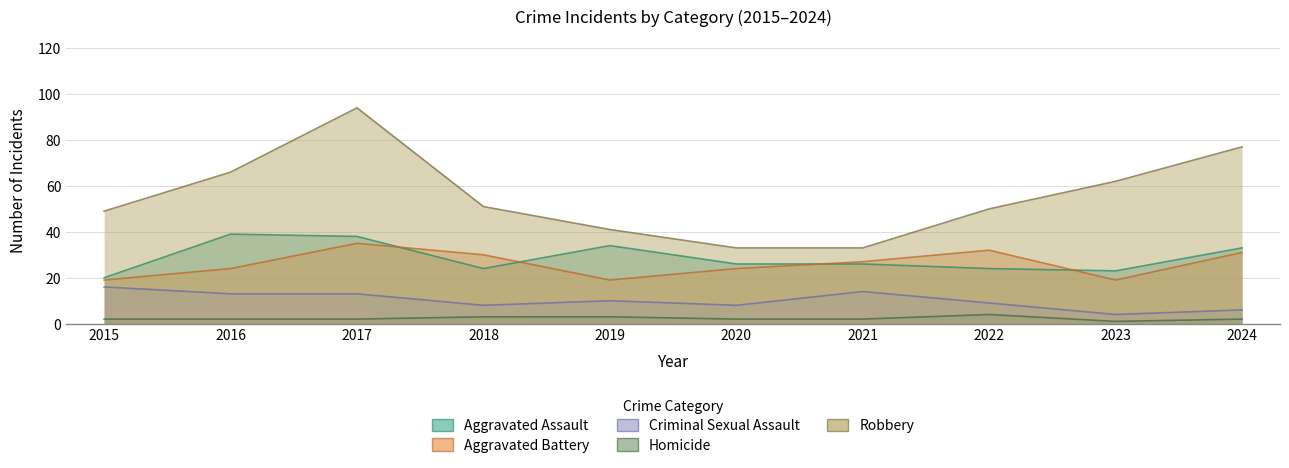

Reading right to left, list all the values displayed in this chart.

Aggravated Assault: 33	23	24	26	26	34	24	38	39	20
Aggravated Battery: 31	19	32	27	24	19	30	35	24	19
Criminal Sexual Assault: 6	4	9	14	8	10	8	13	13	16
Homicide: 2	1	4	2	2	3	3	2	2	2
Robbery: 77	62	50	33	33	41	51	94	66	49